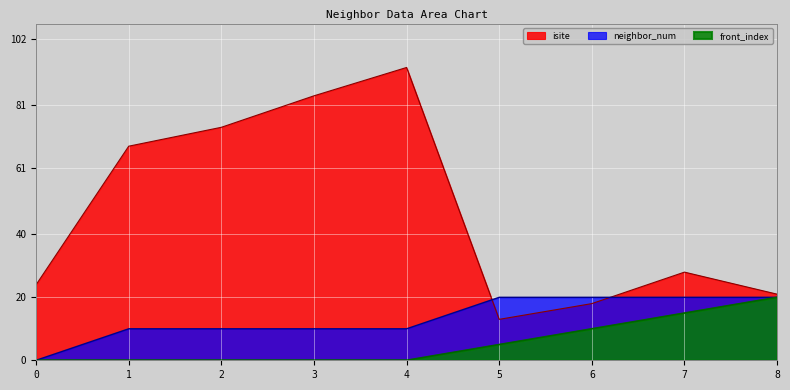

How many lines are shown in the chart?

3